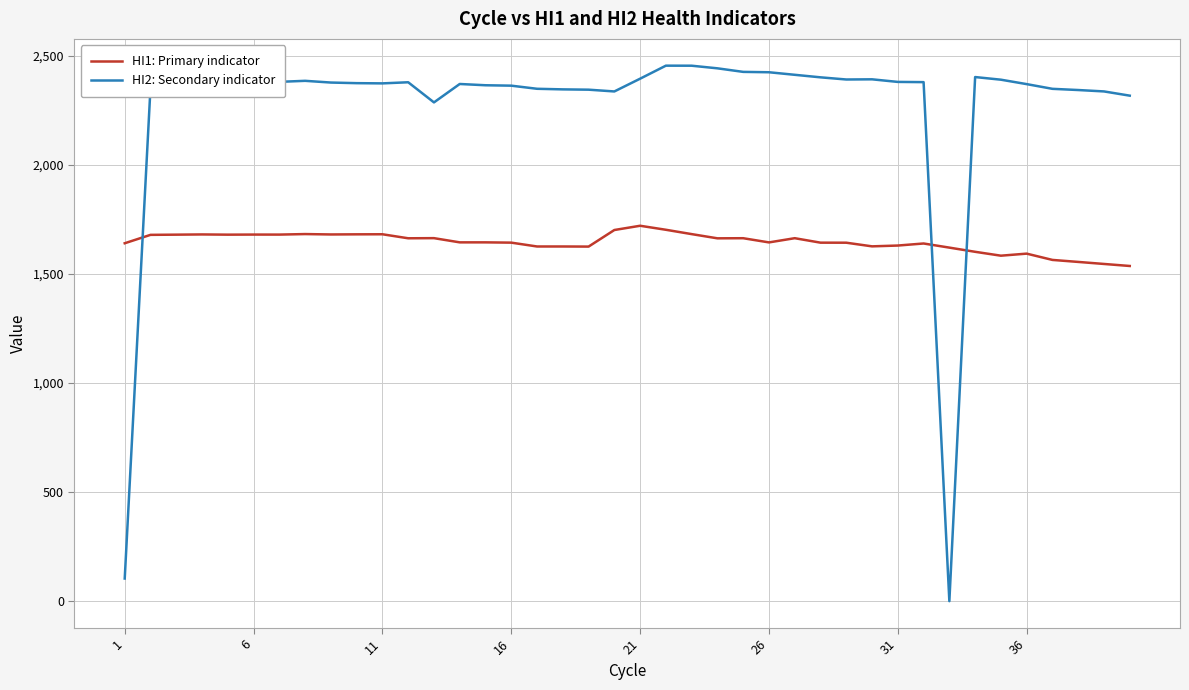

Which series ends up on top after the final intersection of HI1: Primary indicator and HI2: Secondary indicator?

HI2: Secondary indicator